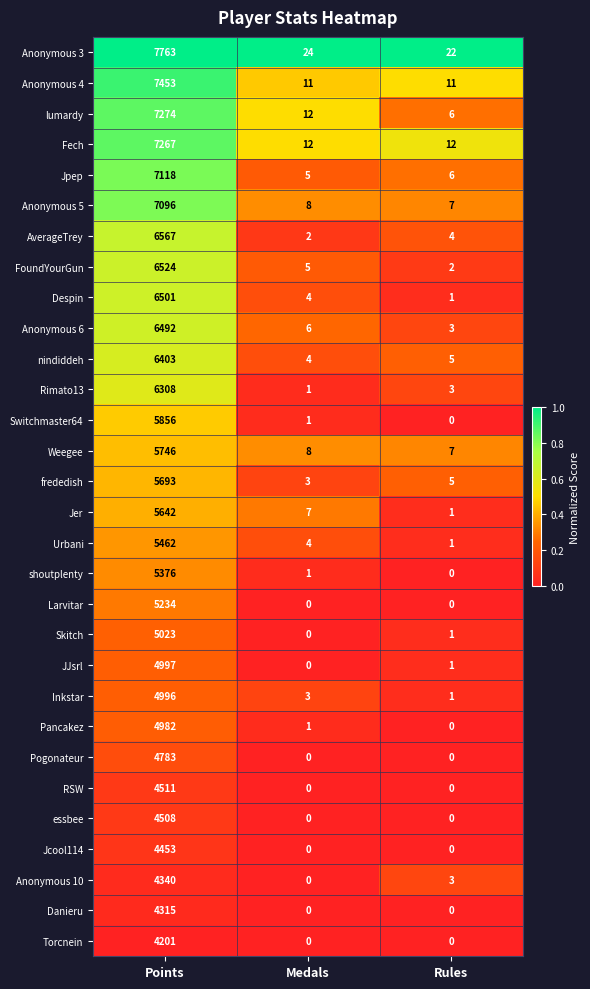

At which label does frededish first exceed 5?

Points